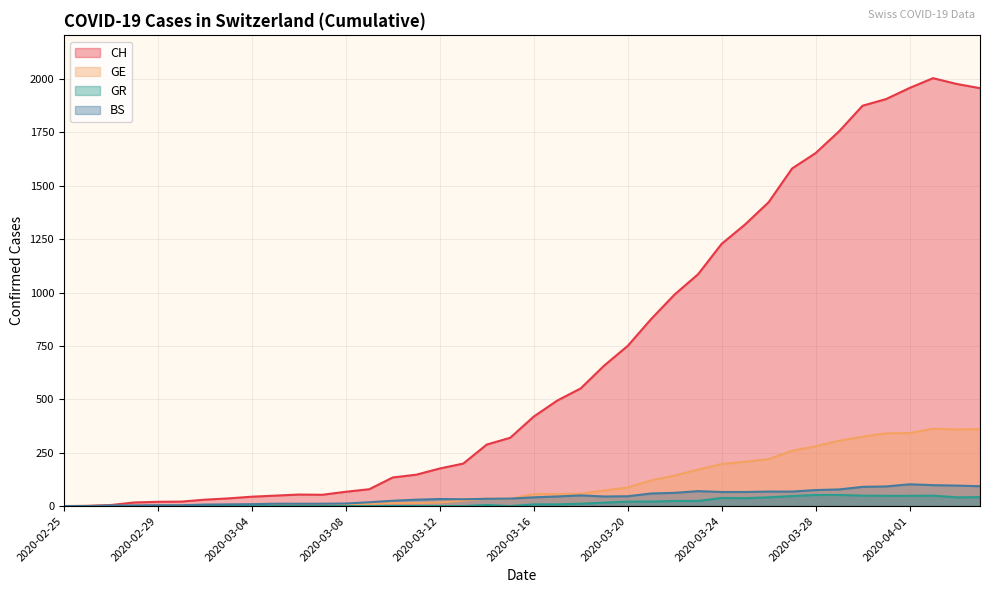

What position from the right is 2020-03-14?

22